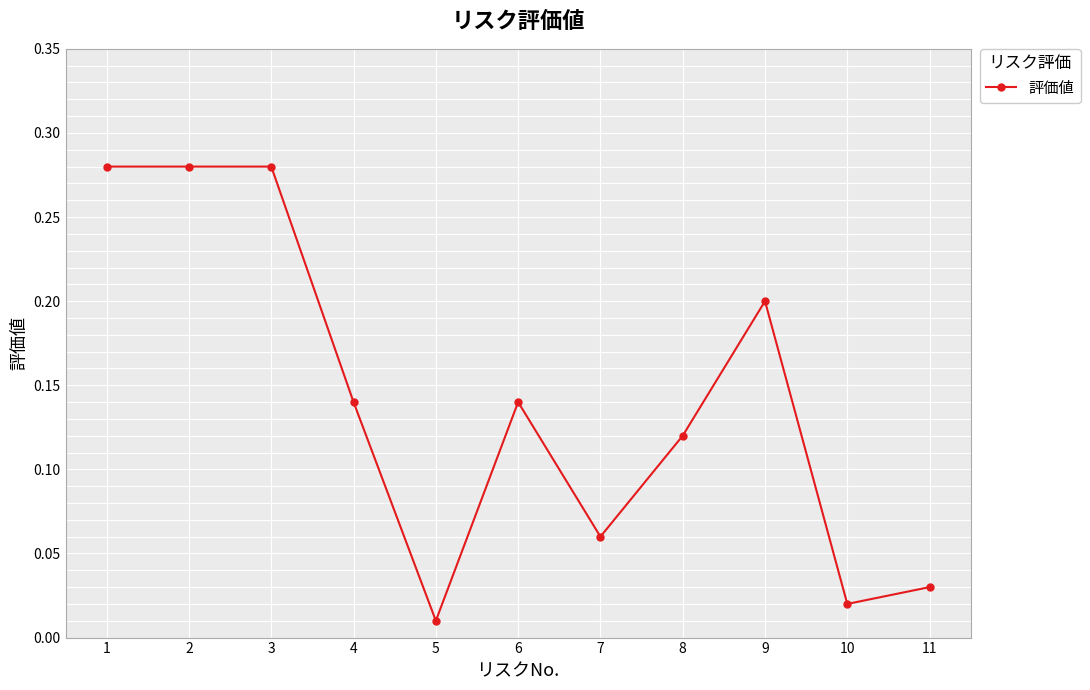

True or false: the data has more than 1 interior local peaks.

True